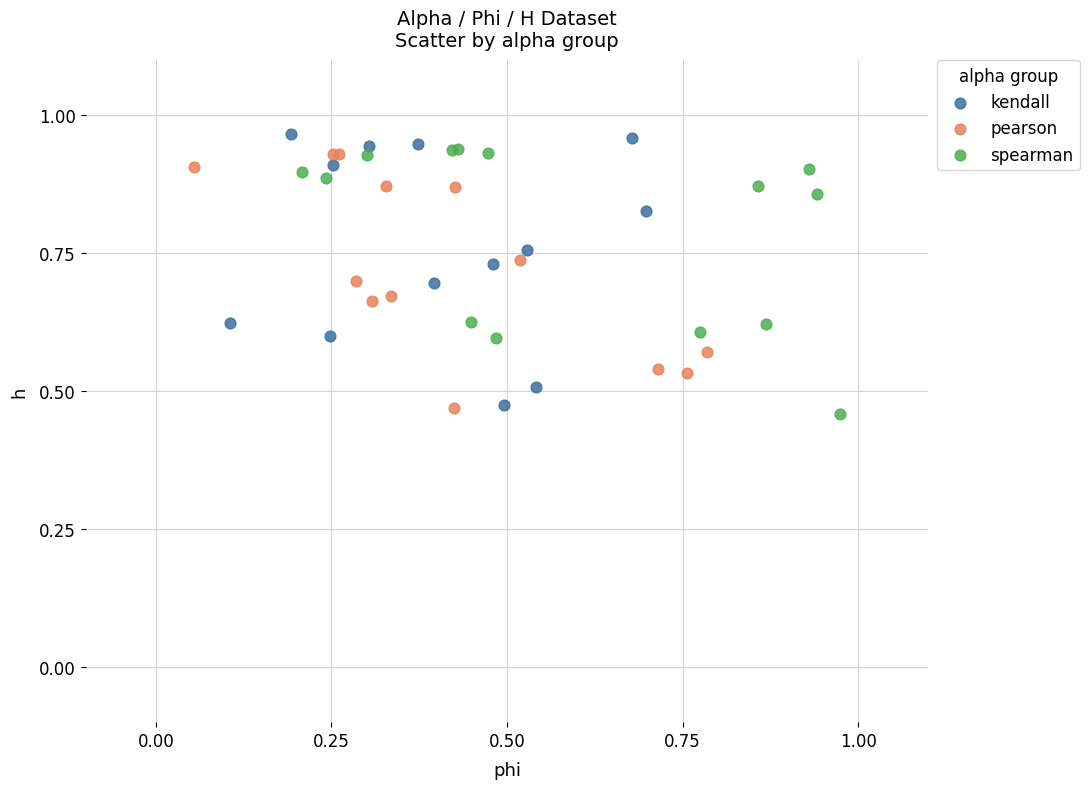

What are all the series names shown in the legend?

kendall, pearson, spearman